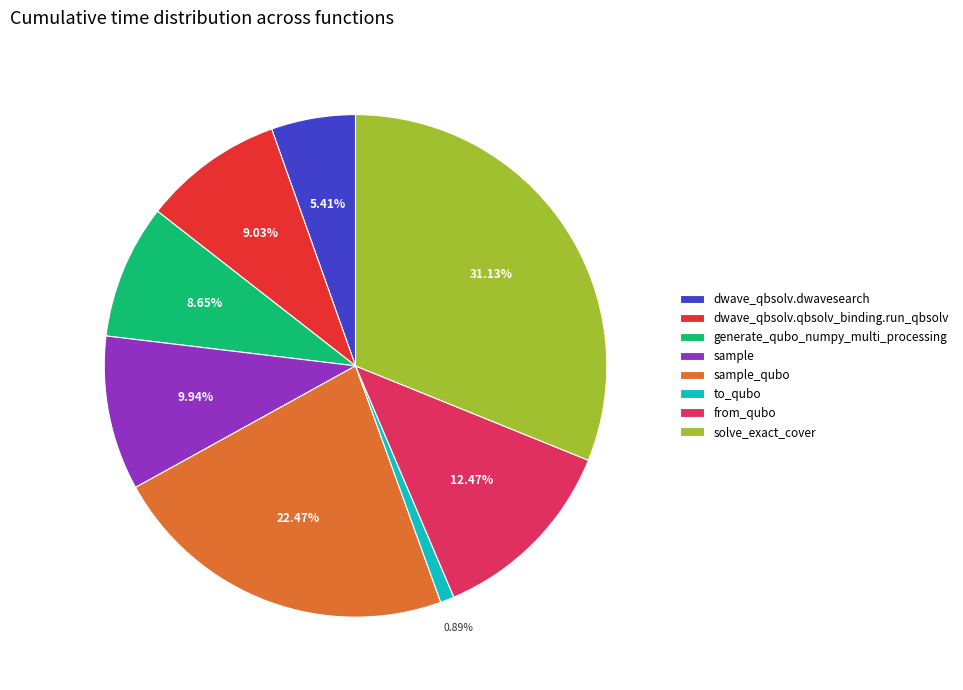

To the nearest percent, what is the combined percentage of sample and from_qubo?

22%